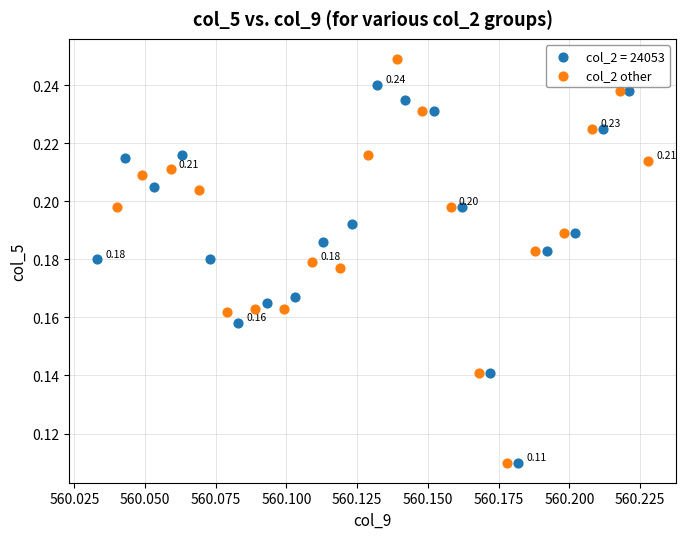

Which series reaches the maximum Y coordinate?

col_2 other